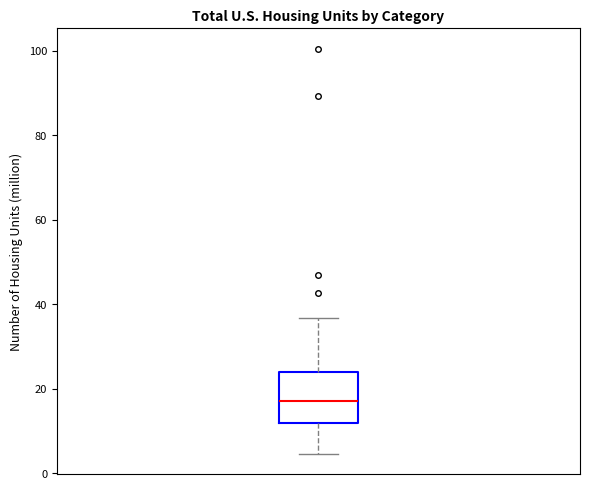

Where does the lower whisker of the box end on the y-axis? The values are not printed on the chart, so give them approximately, as read against the axis.

4